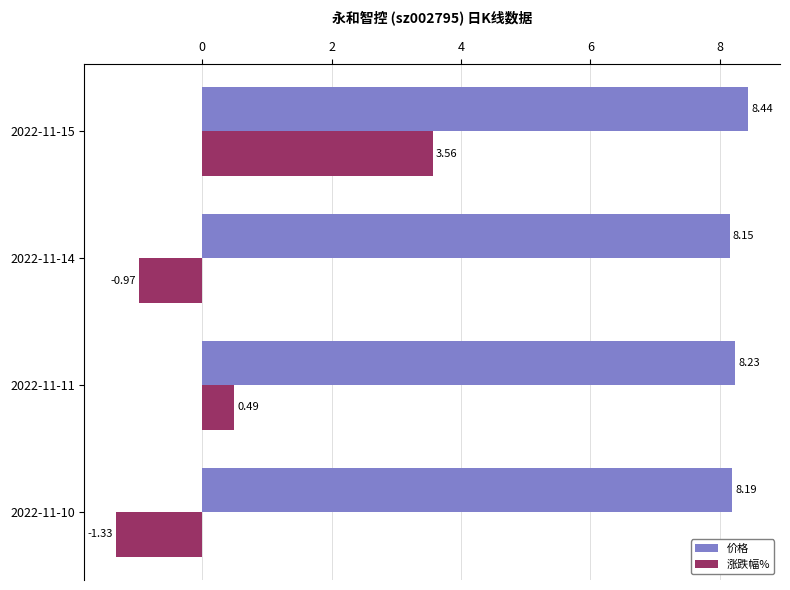

At 2022-11-15, list the series in order from largest to smallest.

价格, 涨跌幅%